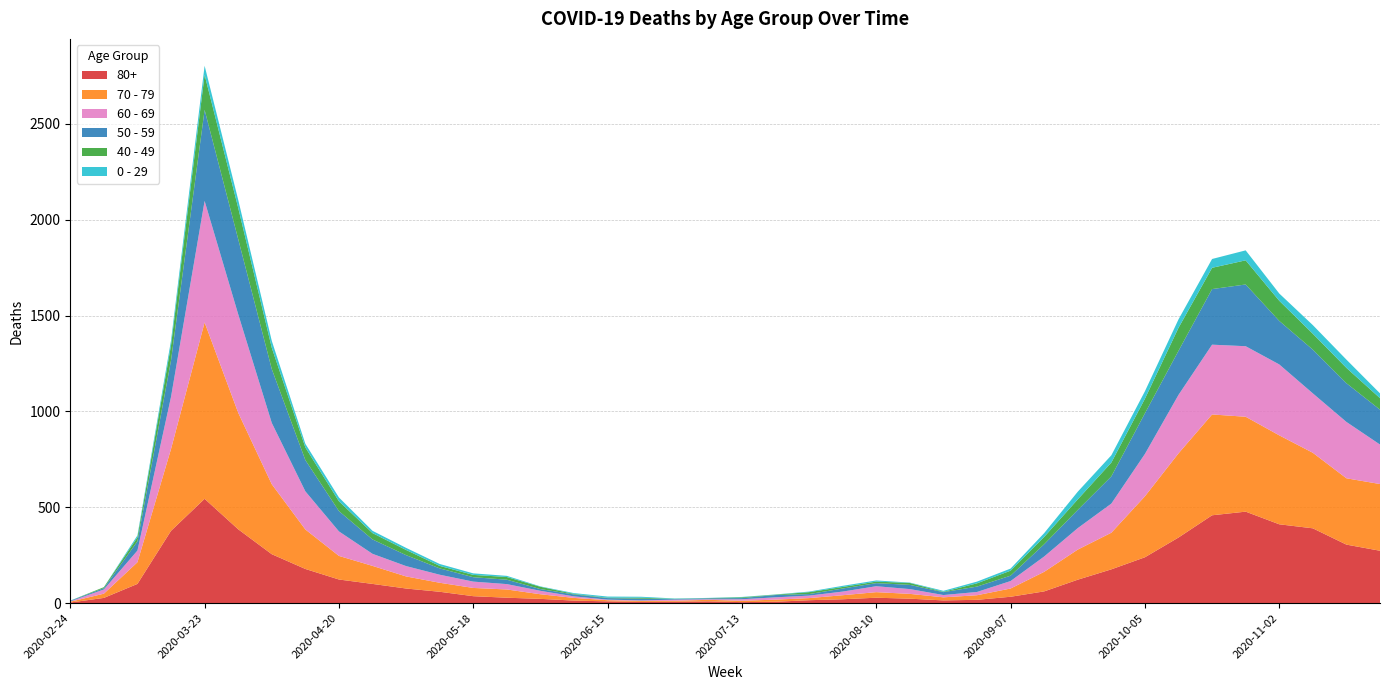

Reading left to right, what are all the values shown in this chart?

80+: 3	27	100	377	544	385	255	178	123	100	76	59	36	28	22	13	9	6	7	9	5	7	15	20	28	23	14	17	33	61	122	176	239	342	458	477	411	390	305	273
70 - 79: 4	22	113	427	920	608	365	206	123	94	63	47	43	43	24	14	6	5	5	8	7	11	11	21	29	25	16	24	43	102	157	191	318	439	526	495	464	394	346	348
60 - 69: 2	22	61	272	634	514	320	199	128	63	54	42	33	28	18	8	3	3	6	3	8	12	13	19	31	25	12	17	39	80	112	152	221	305	364	368	370	310	294	206
50 - 59: 3	7	48	190	475	392	281	163	106	75	57	33	23	23	9	10	8	9	3	5	6	12	8	16	16	22	15	28	28	64	95	142	212	230	290	322	227	228	202	182
40 - 49: 0	5	21	79	183	163	111	66	51	33	27	13	12	14	12	3	2	5	1	1	4	2	10	8	8	10	2	17	26	38	55	72	76	120	111	126	105	83	80	60
0 - 29: 1	0	10	25	47	42	36	19	20	12	11	10	8	6	2	4	6	5	2	1	2	1	3	6	6	2	5	9	11	20	40	38	39	44	46	52	38	45	43	25